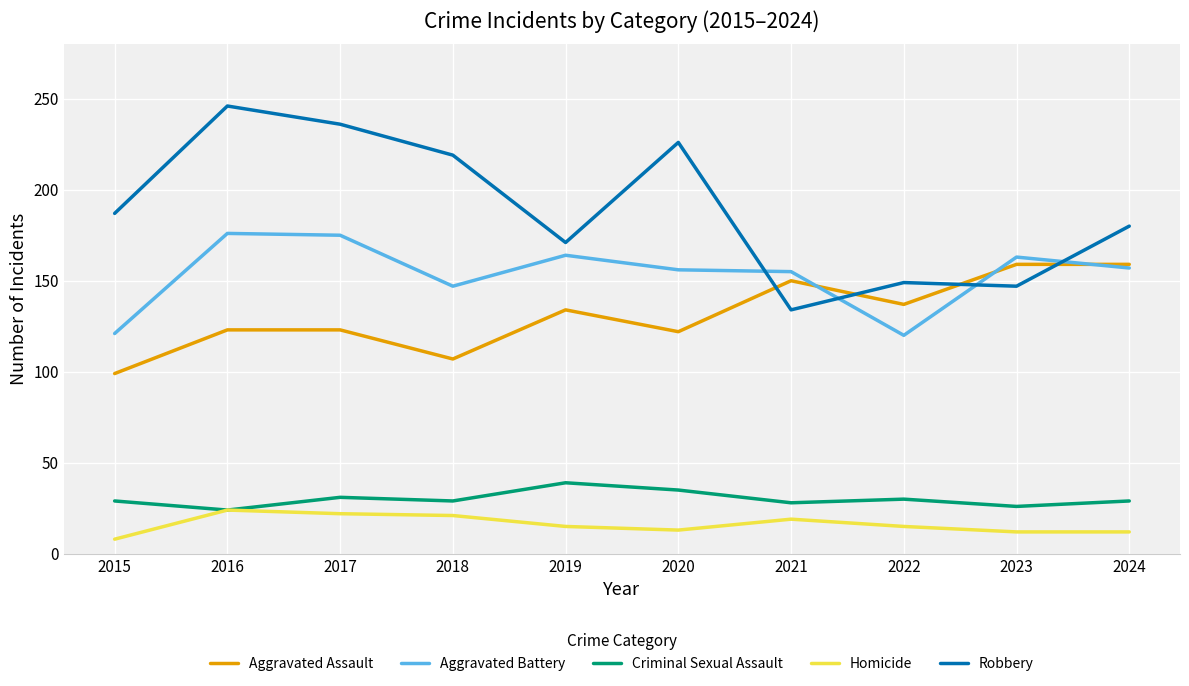

What is the minimum value for Aggravated Battery?

120